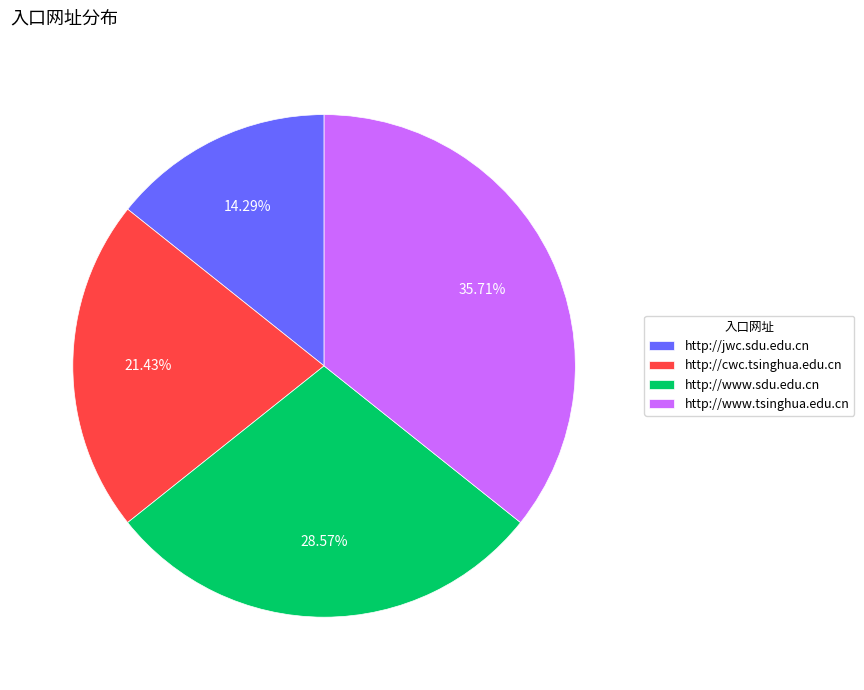

Is http://jwc.sdu.edu.cn the majority of the pie?

No